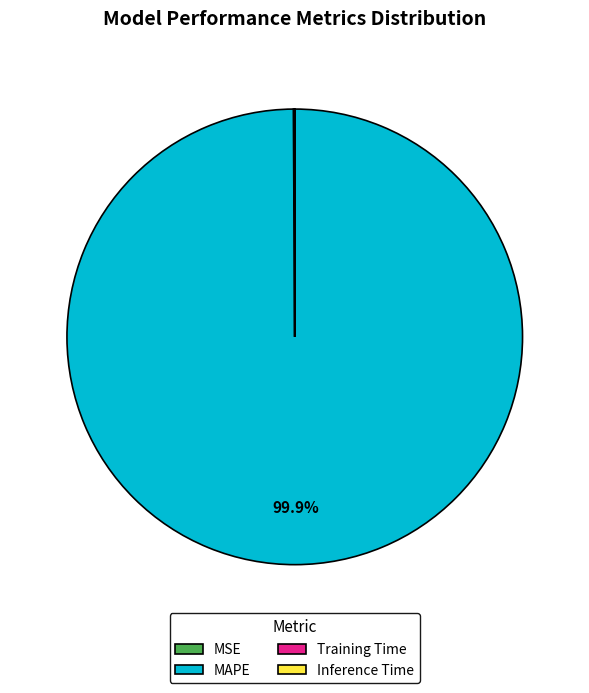

Which slice is the largest?

MAPE